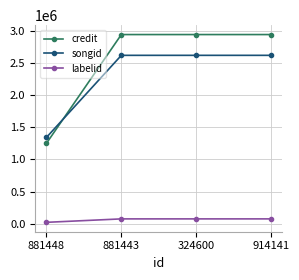

True or false: songid has a value of 3642551 at 324600.

False